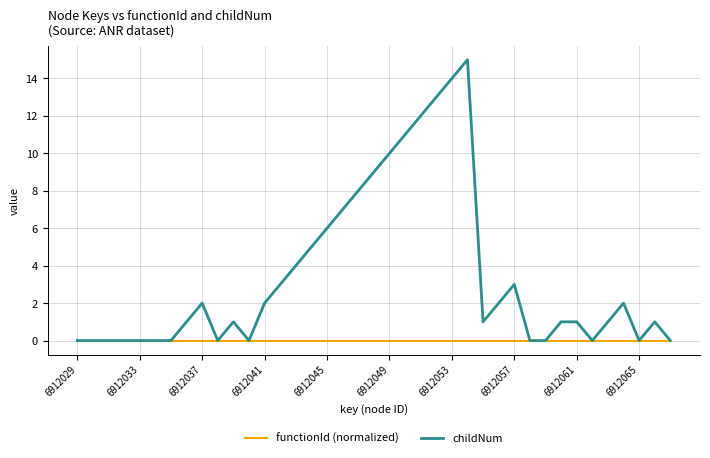

Does the chart display data point markers on the line(s)?

No